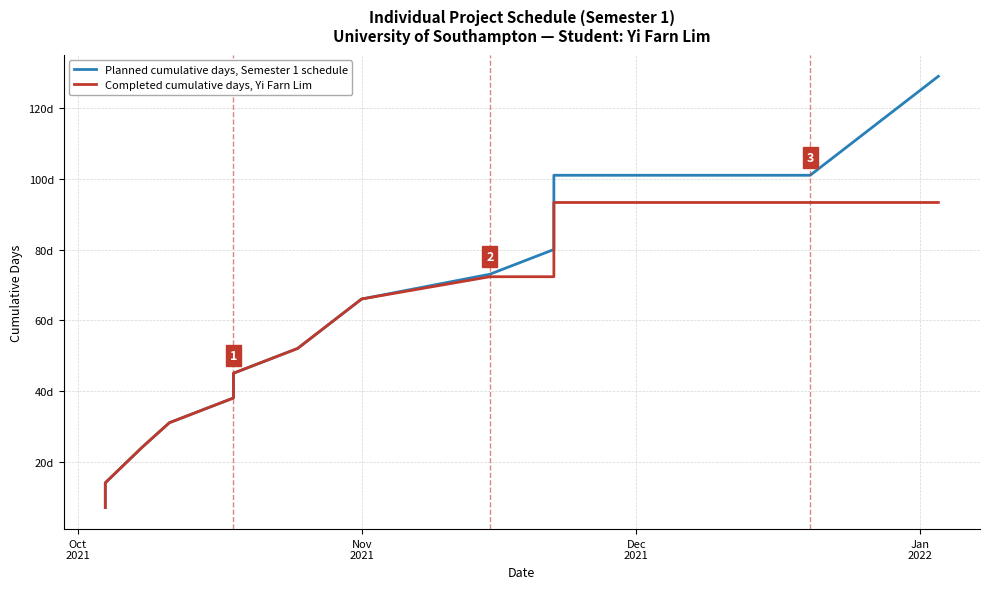

Rank the series by their maximum value, from lowest to highest.

Completed cumulative days, Yi Farn Lim, Planned cumulative days, Semester 1 schedule